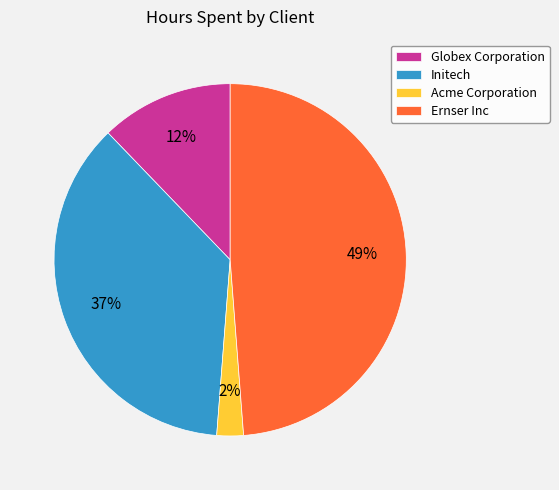

Is Initech the majority of the pie?

No